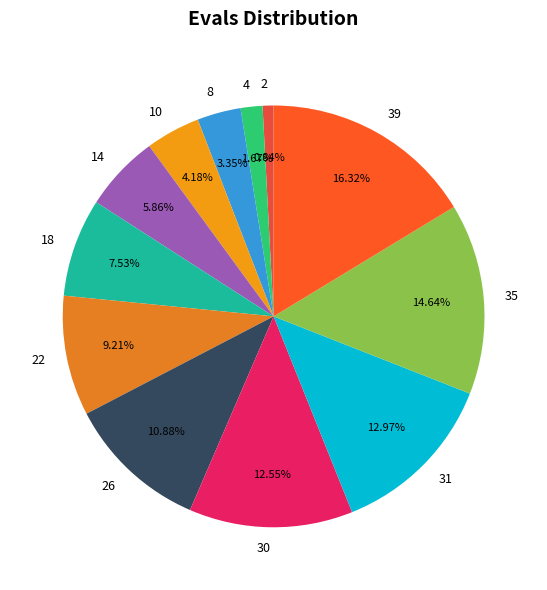

How many slices are in this pie chart?

12